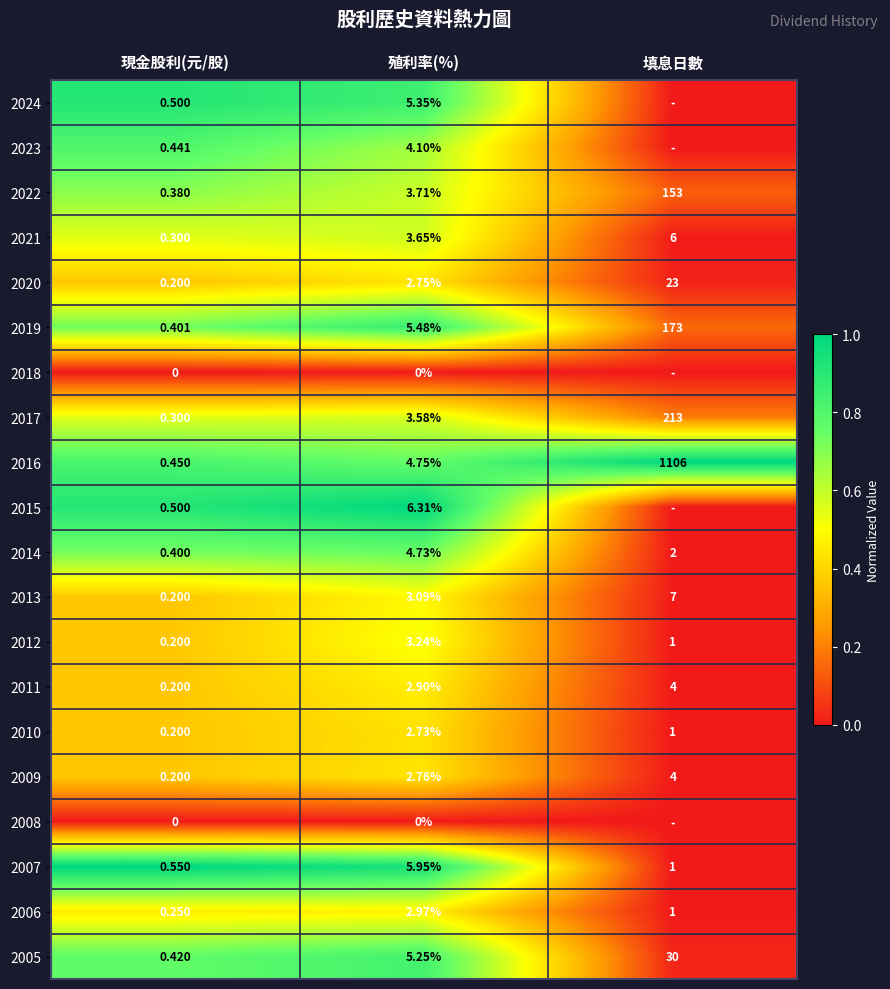

What is the total value across all series at 殖利率(%)?

73.3